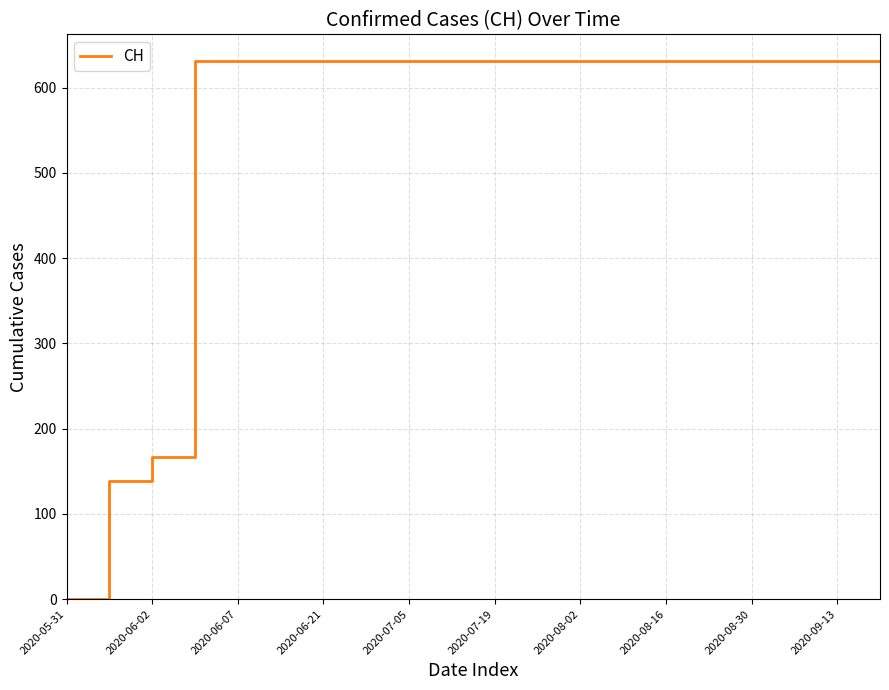

What is the greatest value displayed?

631